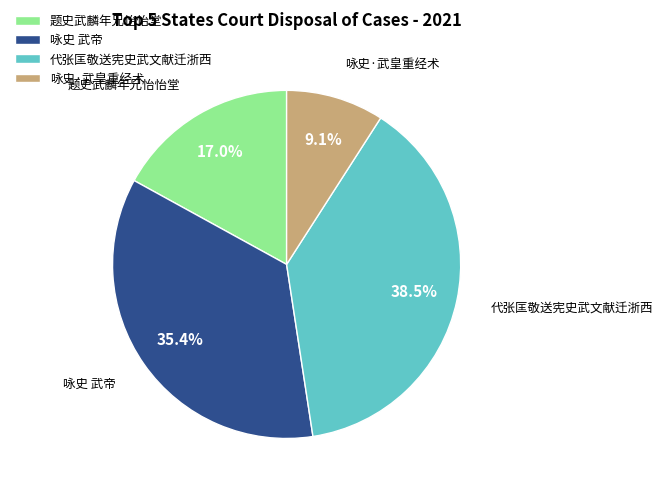

To the nearest percent, what is the average slice percentage?

25%